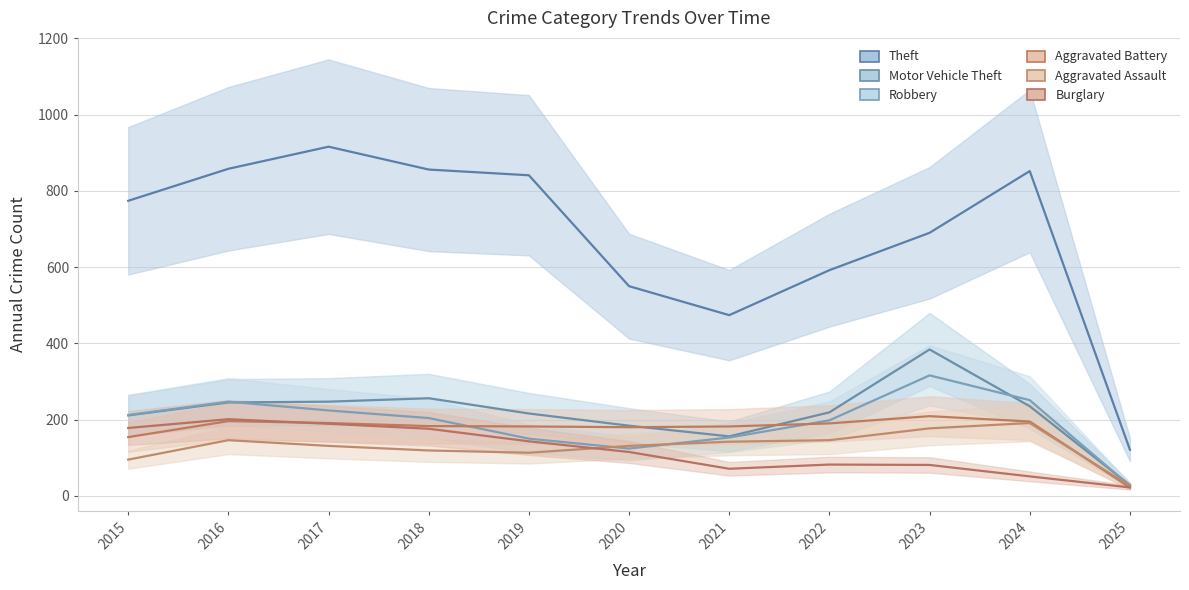

At how many categories does at least one series exceed 450?

10